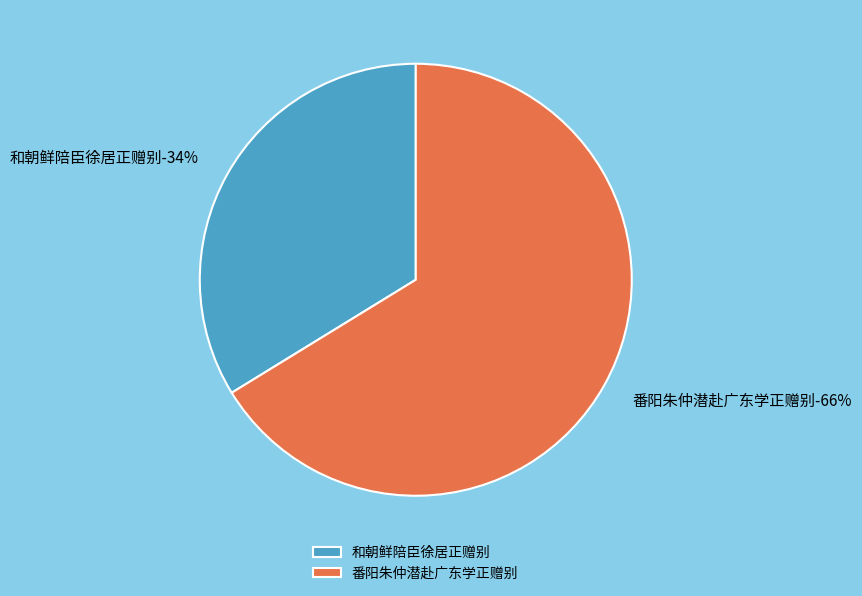

What percentage is the 番阳朱仲潜赴广东学正赠别 slice, to the nearest percent?

66%